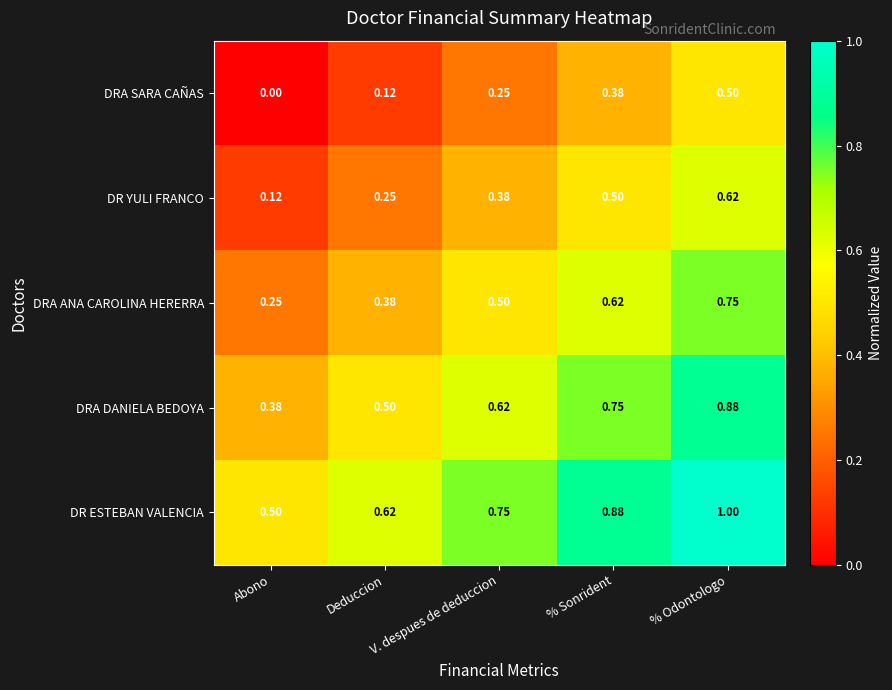

List the labels in order of DRA DANIELA BEDOYA value, largest first.

% Odontologo, % Sonrident, V. despues de deduccion, Deduccion, Abono